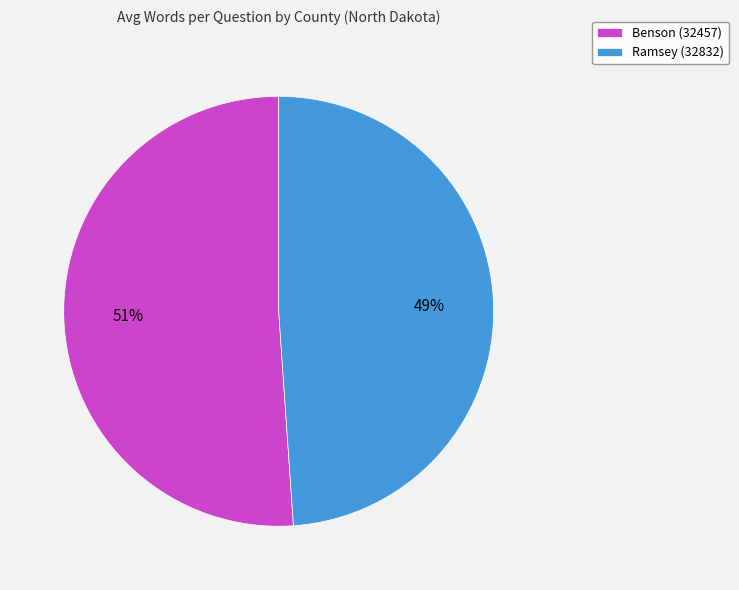

How many segments does this pie chart have?

2